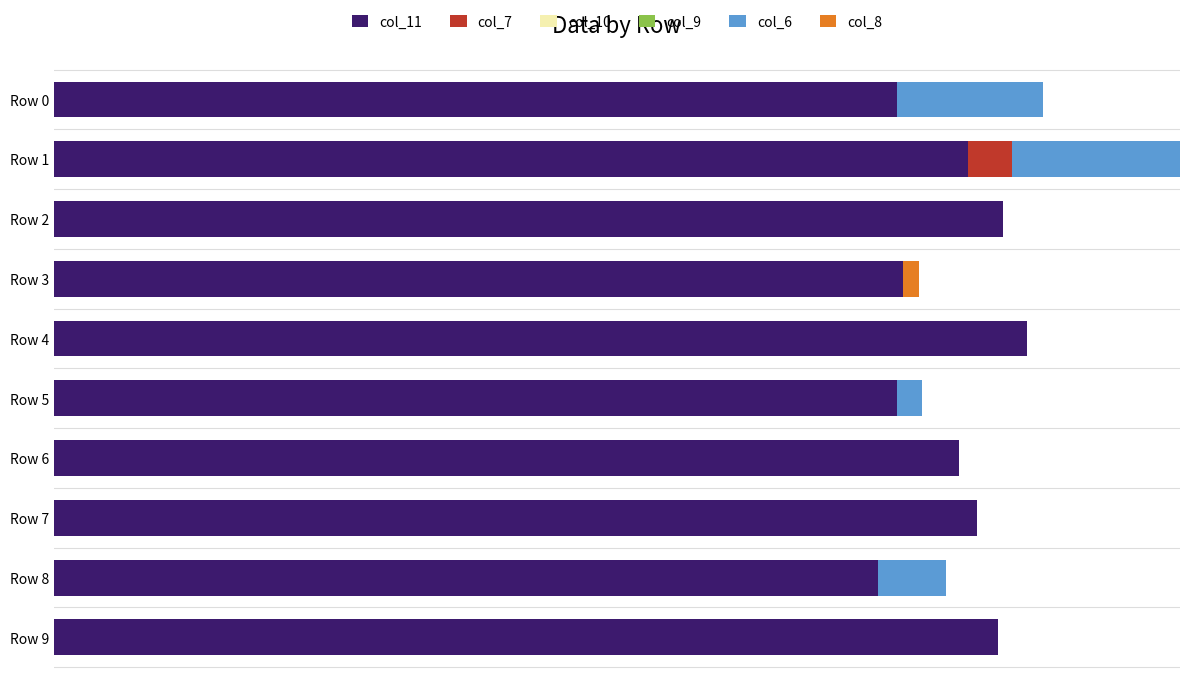

What position from the left is 0.00?

1